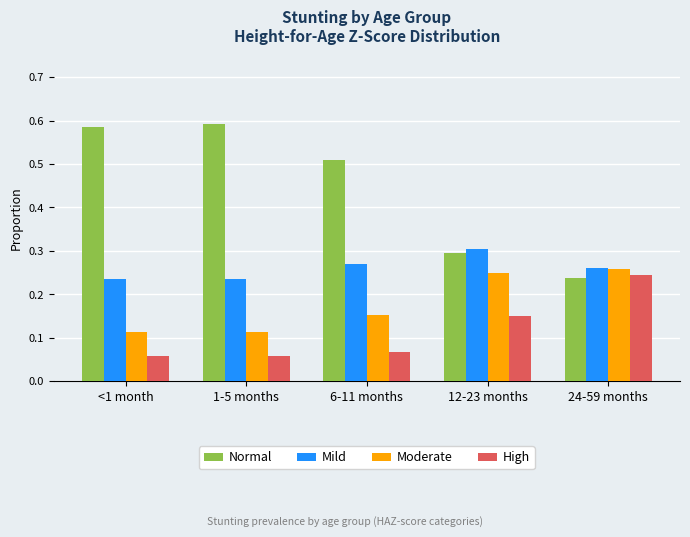

Rank the series at <1 month from highest to lowest value.

Normal, Mild, Moderate, High